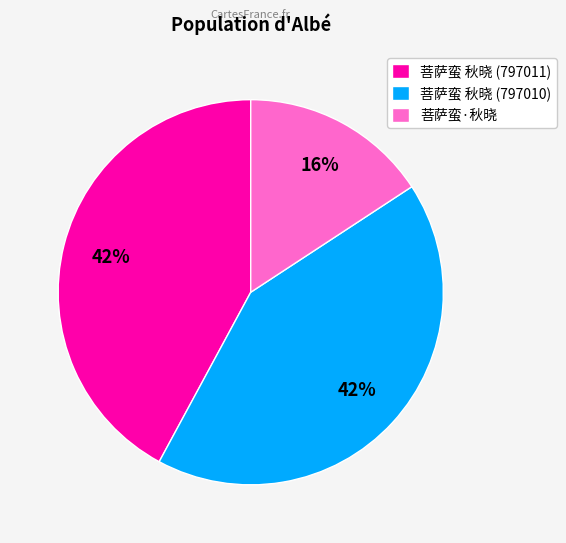

To the nearest percent, what is the average slice percentage?

33%